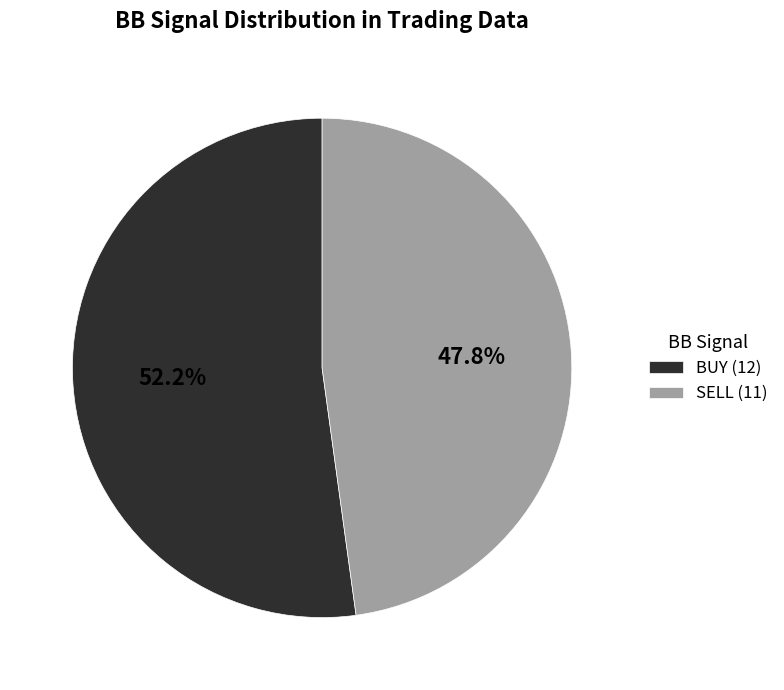

What is the largest slice in the pie chart?

BUY